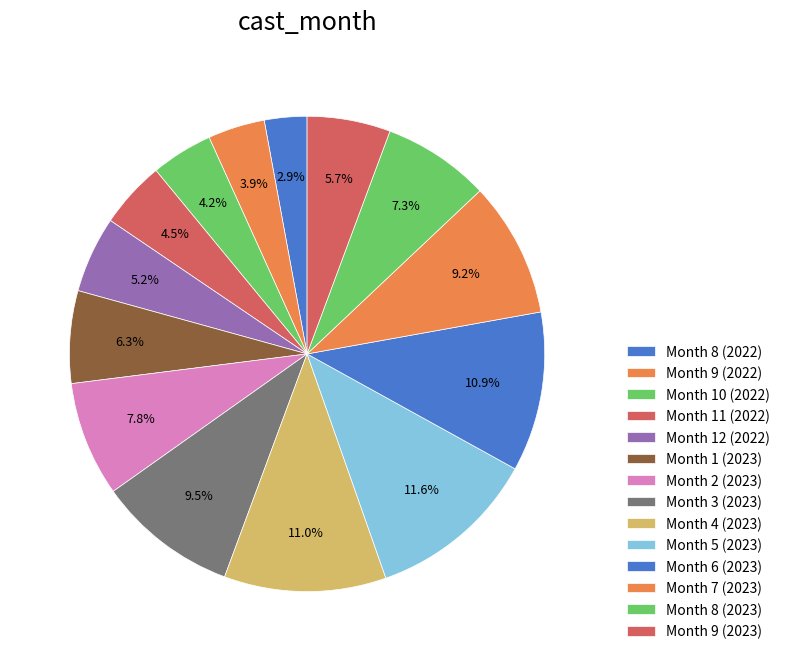

How much of the chart is everything except Month 6 (2023)?

89.1%